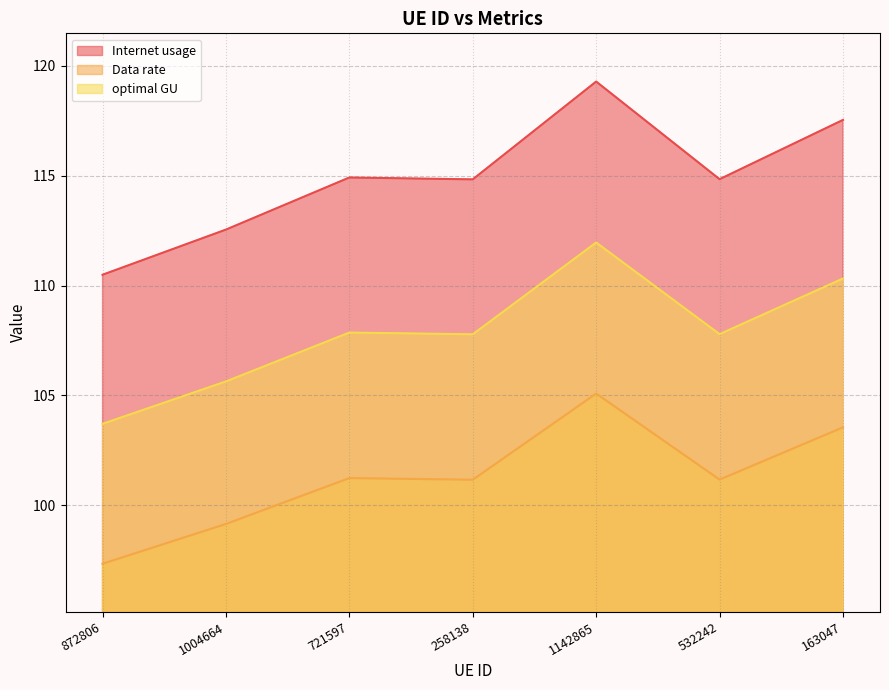

Where is Internet usage nearest to the value 107?

258138